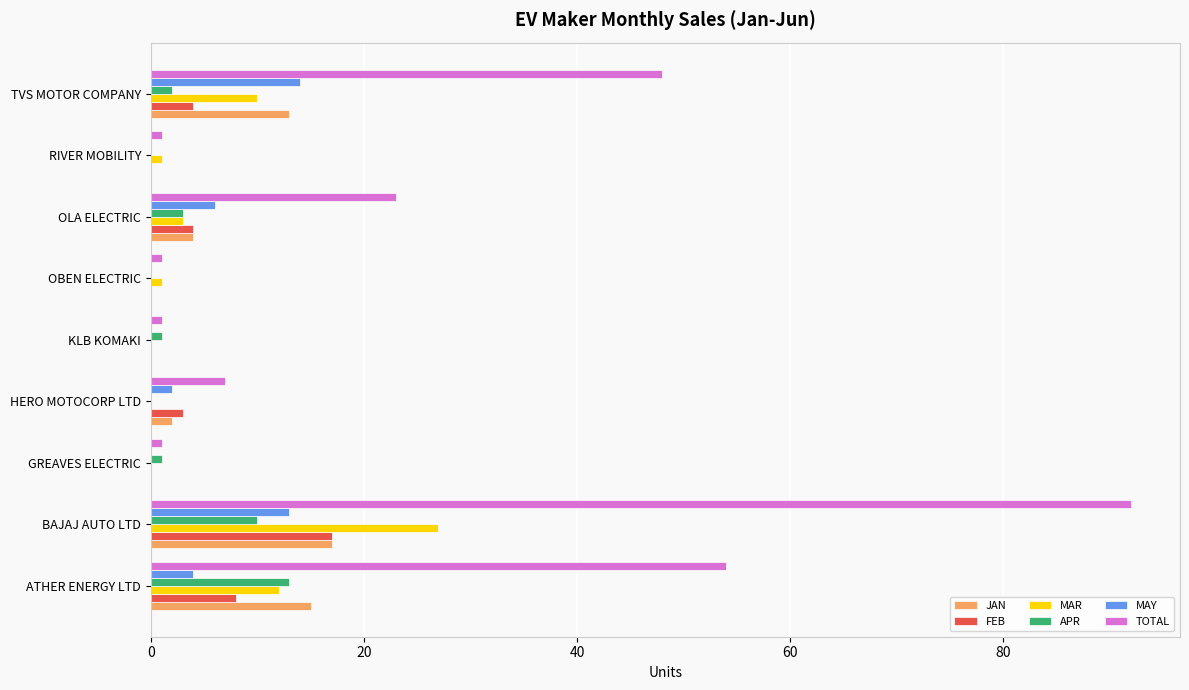

What is the sum of all JAN values?

51